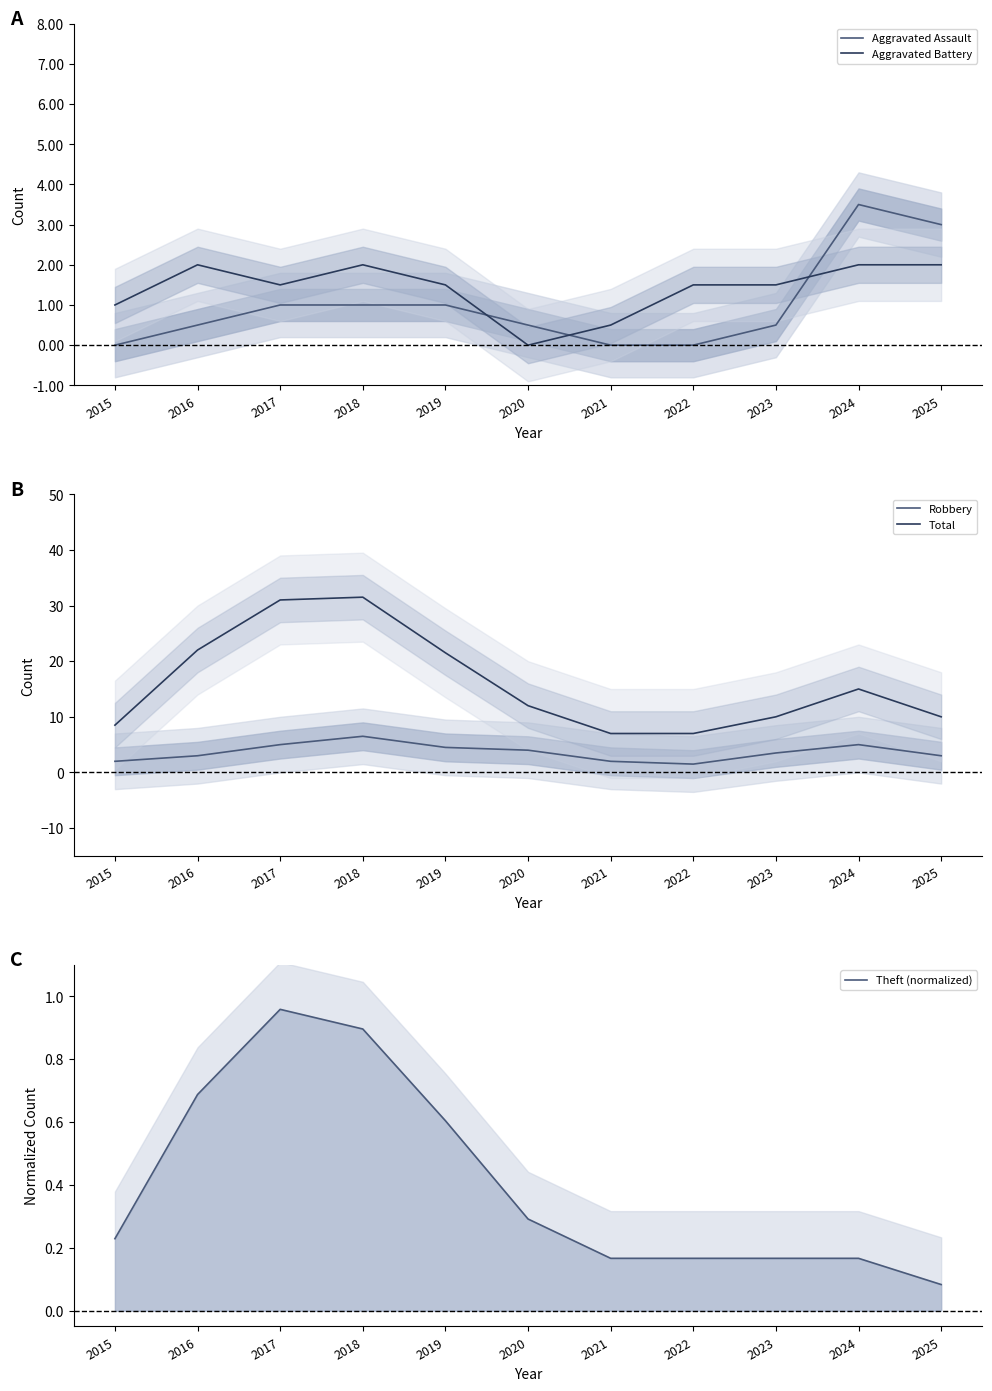

What are all the series names shown in the legend?

Aggravated Assault, Aggravated Battery, Robbery, Total, Theft (normalized)